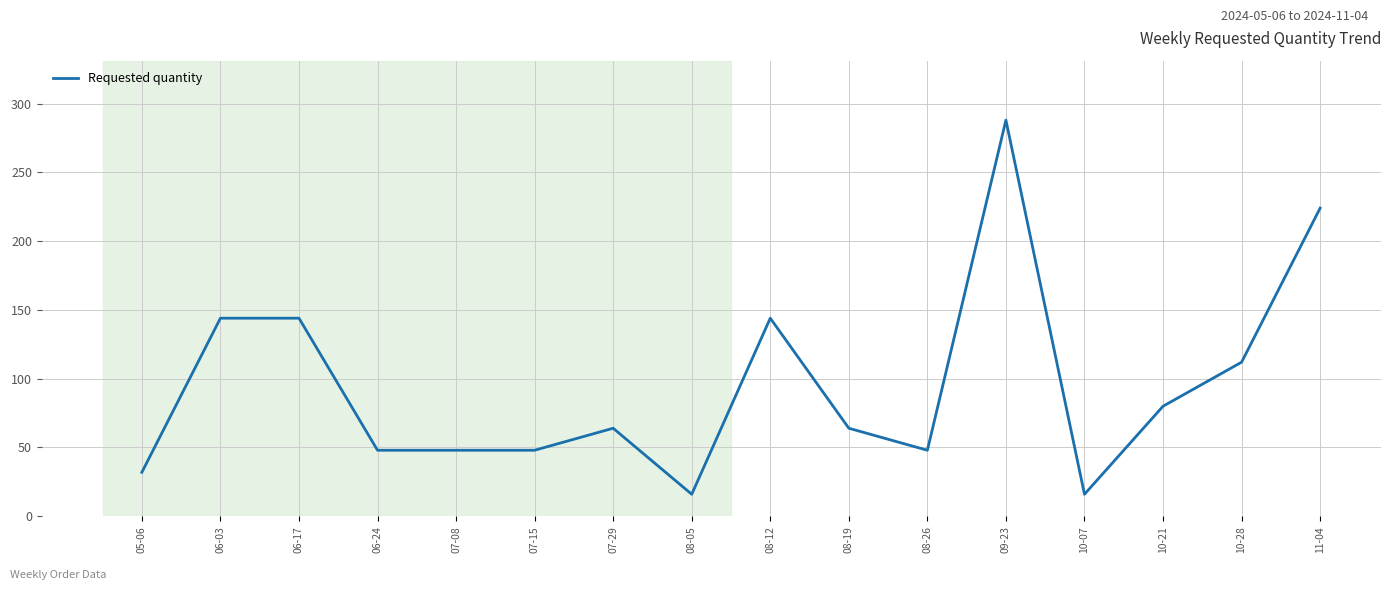

What is the difference between the maximum and minimum values?

272